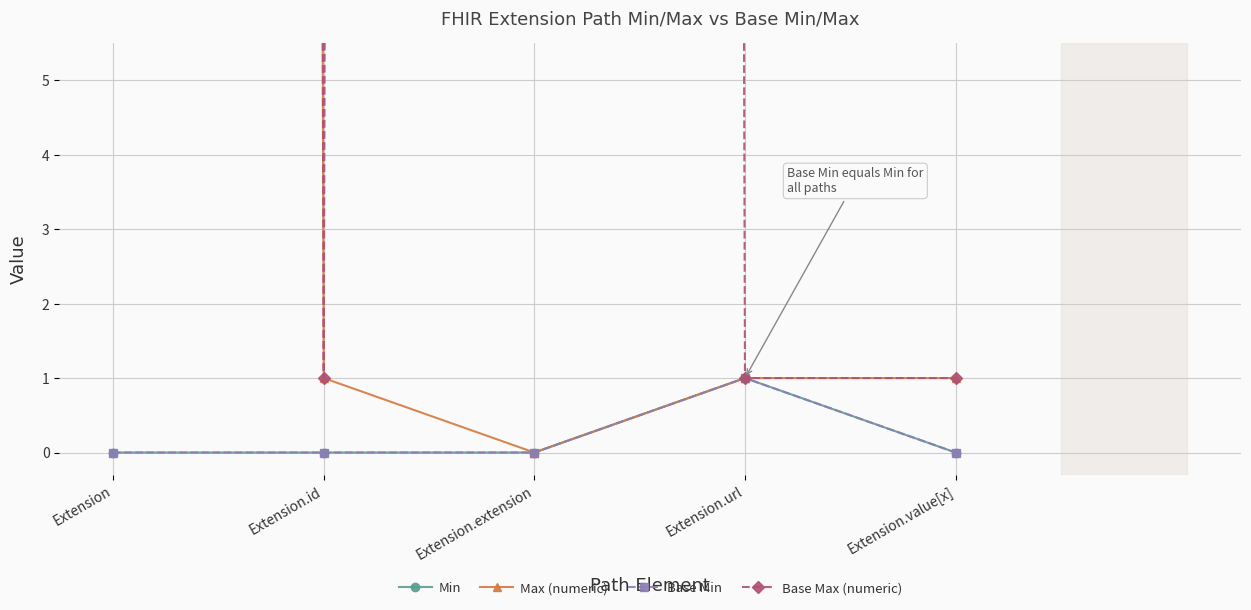

The value of Base Max (numeric) at Extension.value[x] is 0. True or false?

False